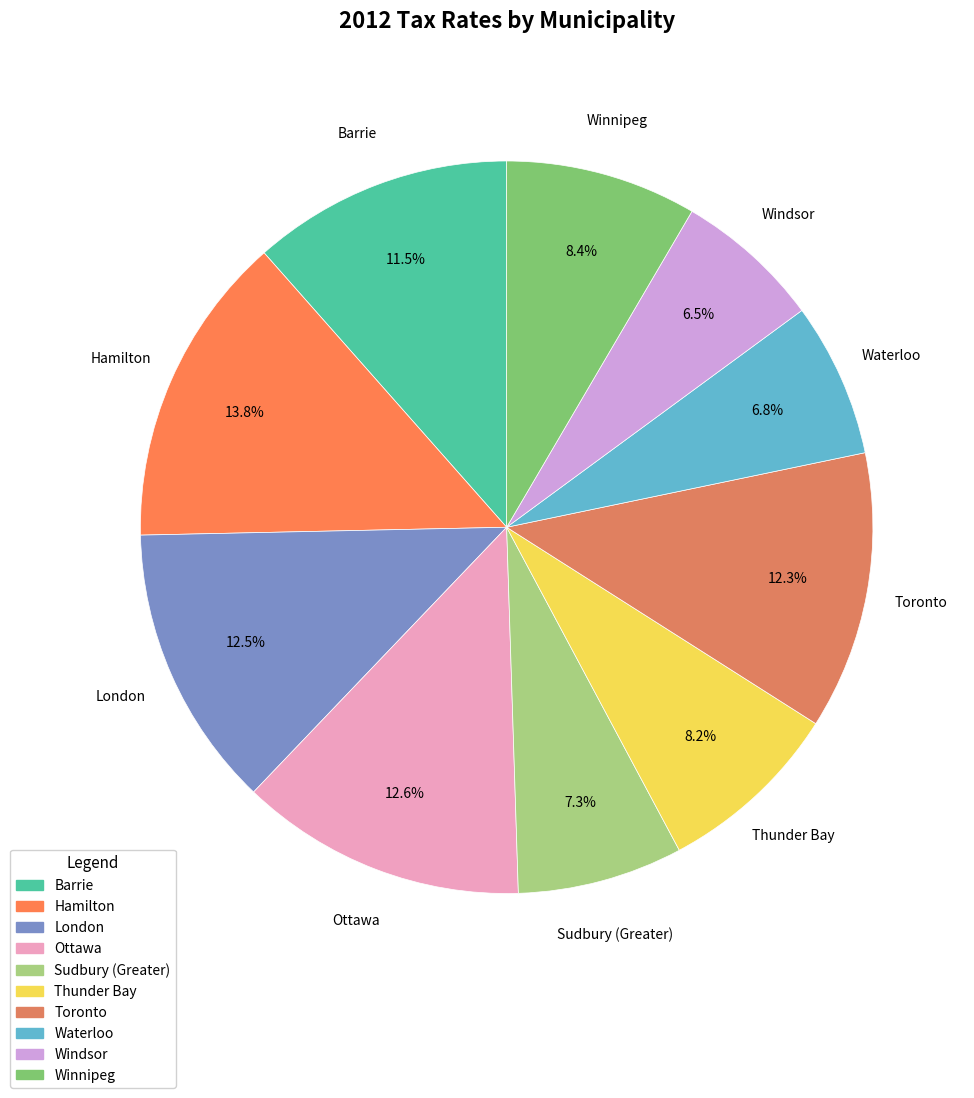

To the nearest percent, what portion does Winnipeg represent?

8%